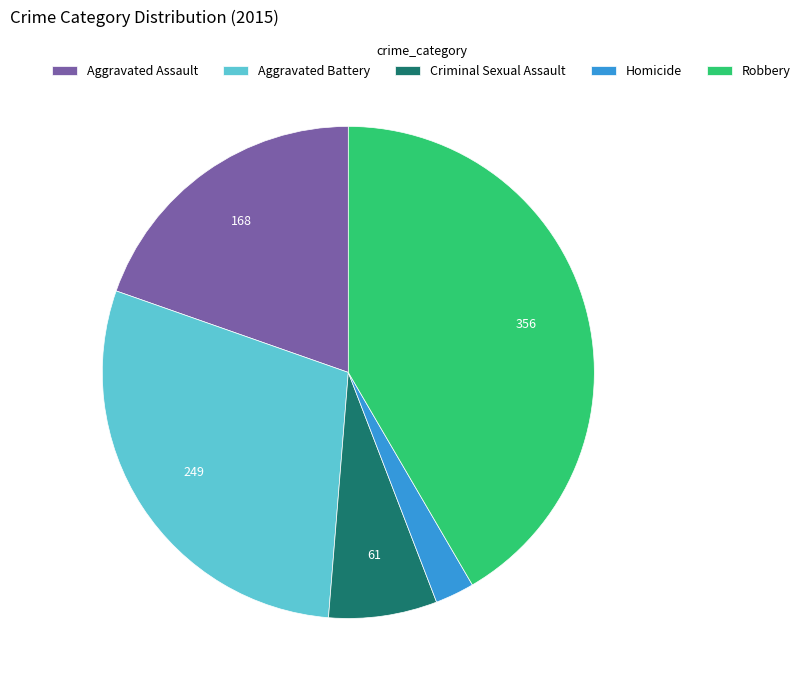

True or false: Criminal Sexual Assault accounts for 1% of the total.

False